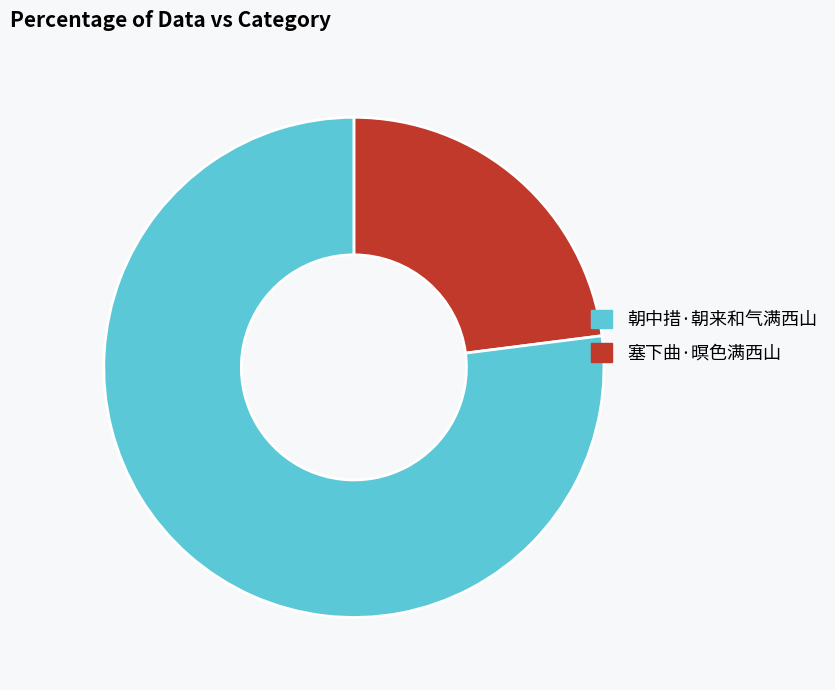

Is there a majority slice in this chart?

Yes